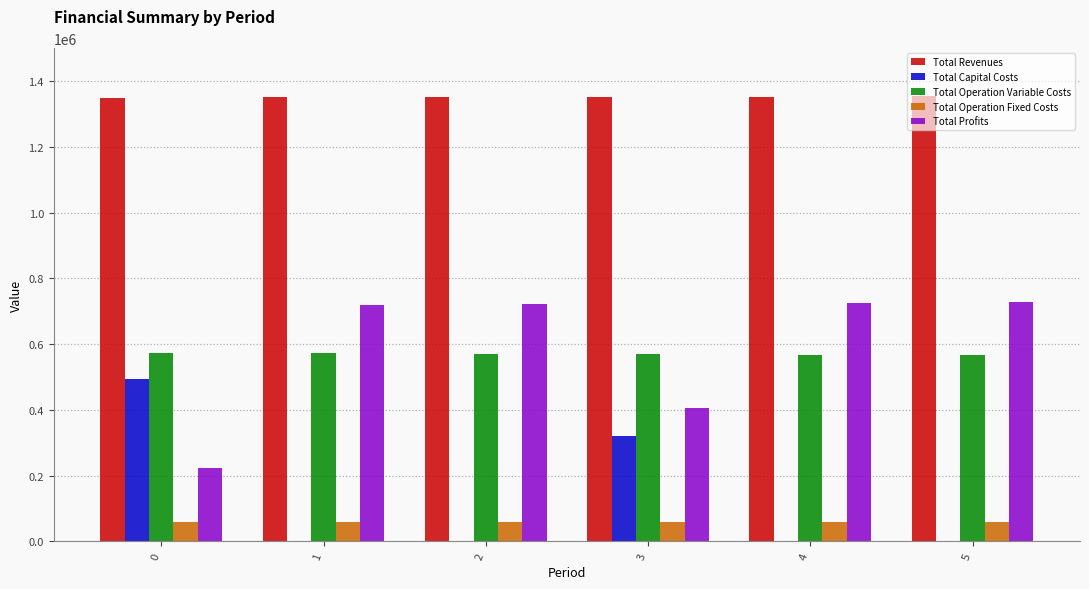

What is the sum of the Total Revenues values at 3 and 1?

2703906.1